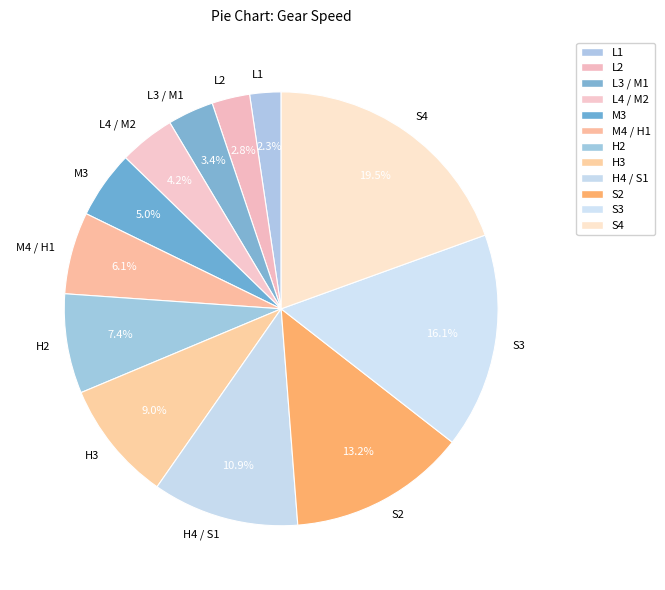

Approximately how many times larger is the value at L3 / M1 compared to M4 / H1?

0.6